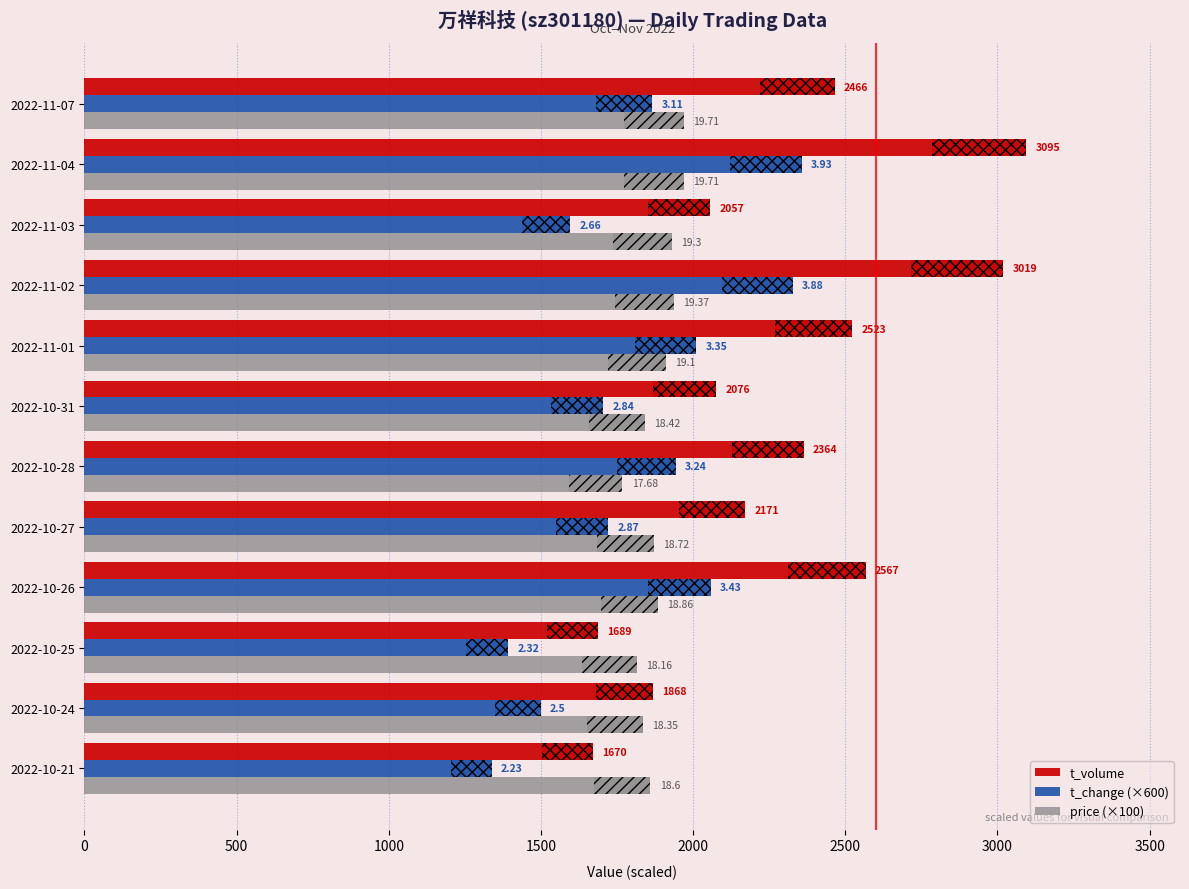

True or false: t_change (×600) has a value of 1338.0 at 2022-10-21.

True